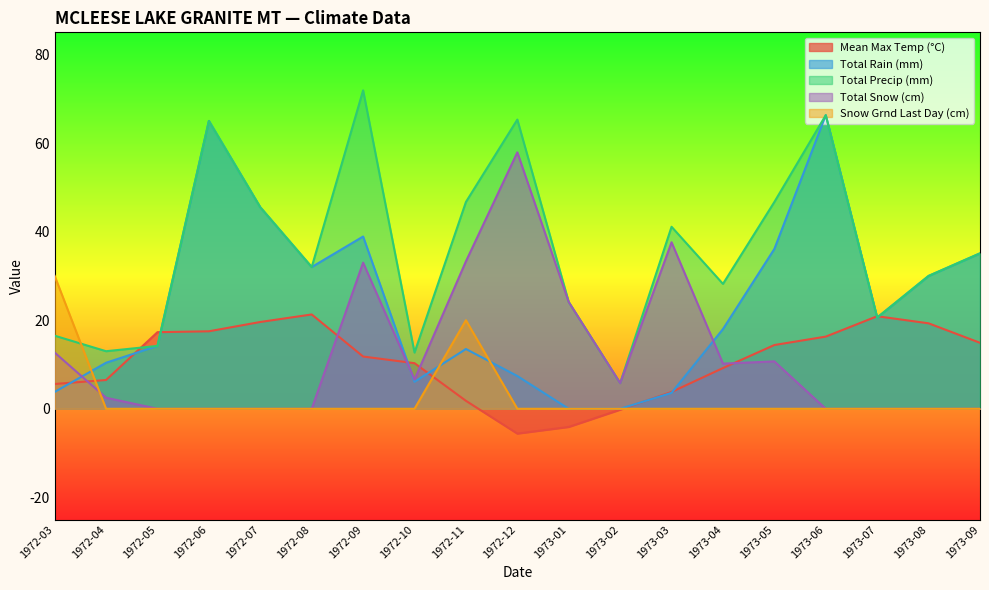

Where is the first local minimum for Total Rain (mm)?

1972-08